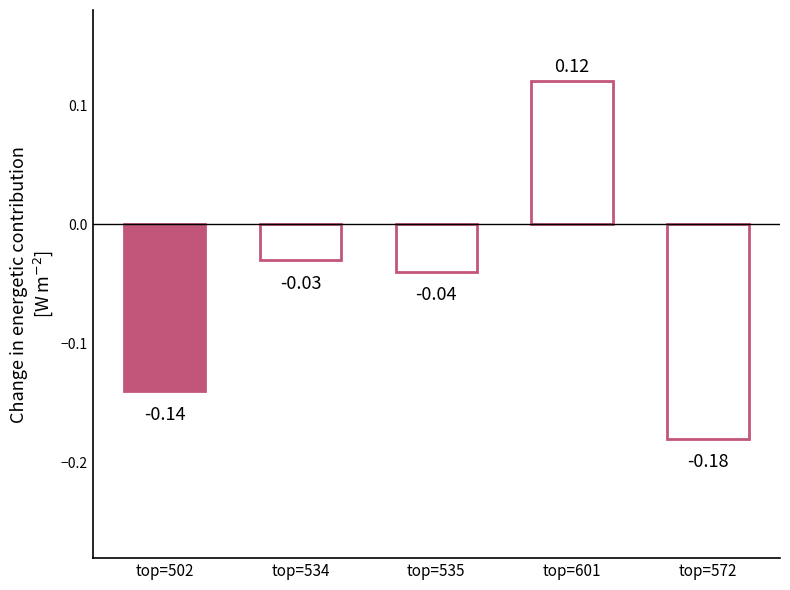

Which category has the lowest value across all series?

top=572